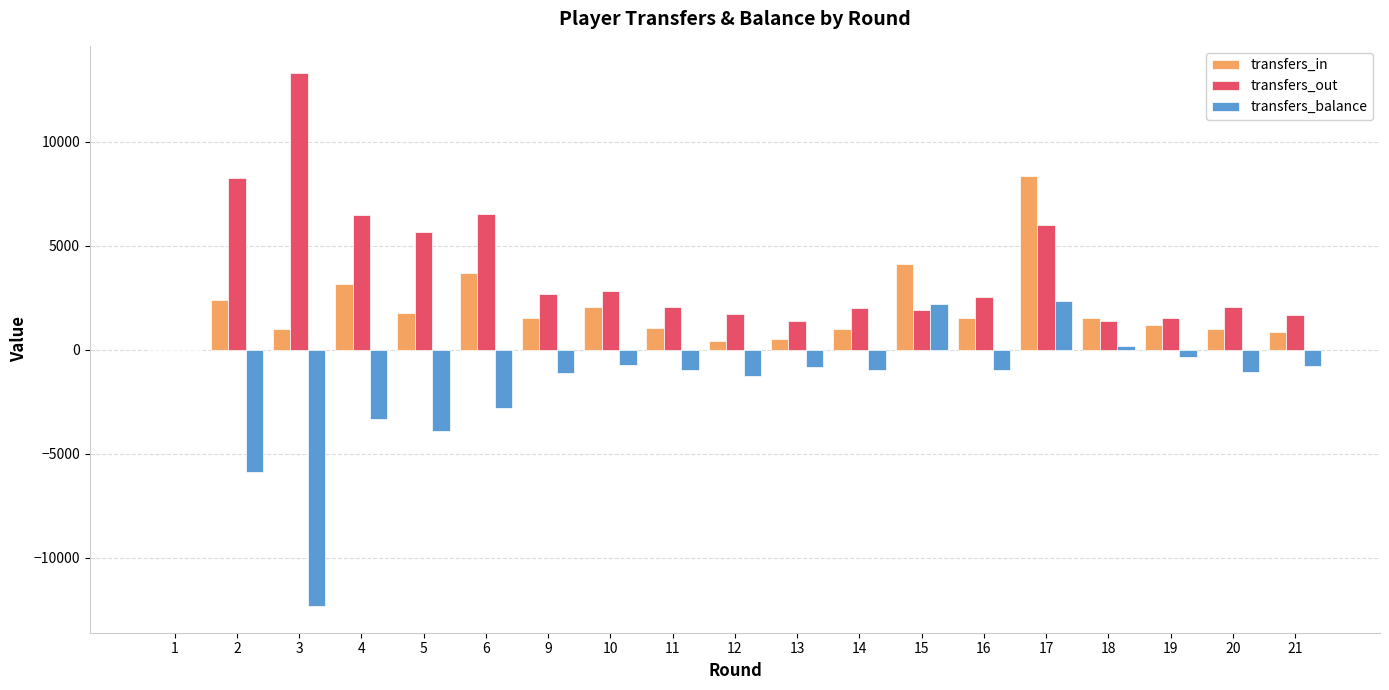

Is the value of transfers_balance at 15 greater than the value of transfers_in at 6?

No